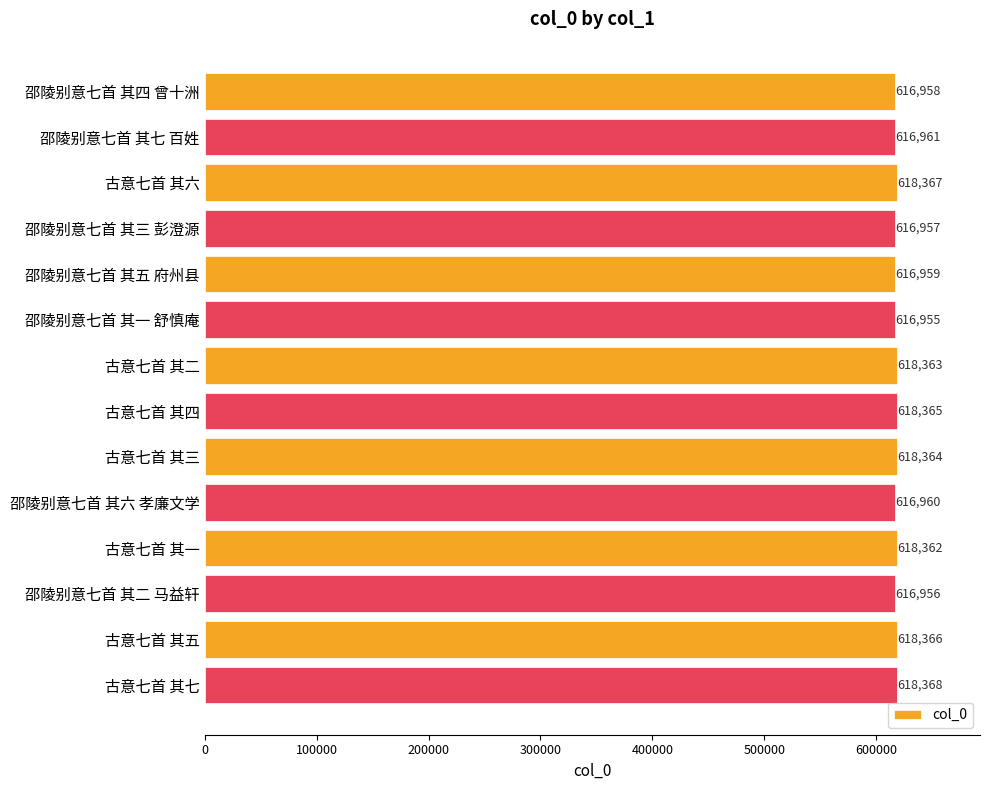

How many data points does each series have?

14